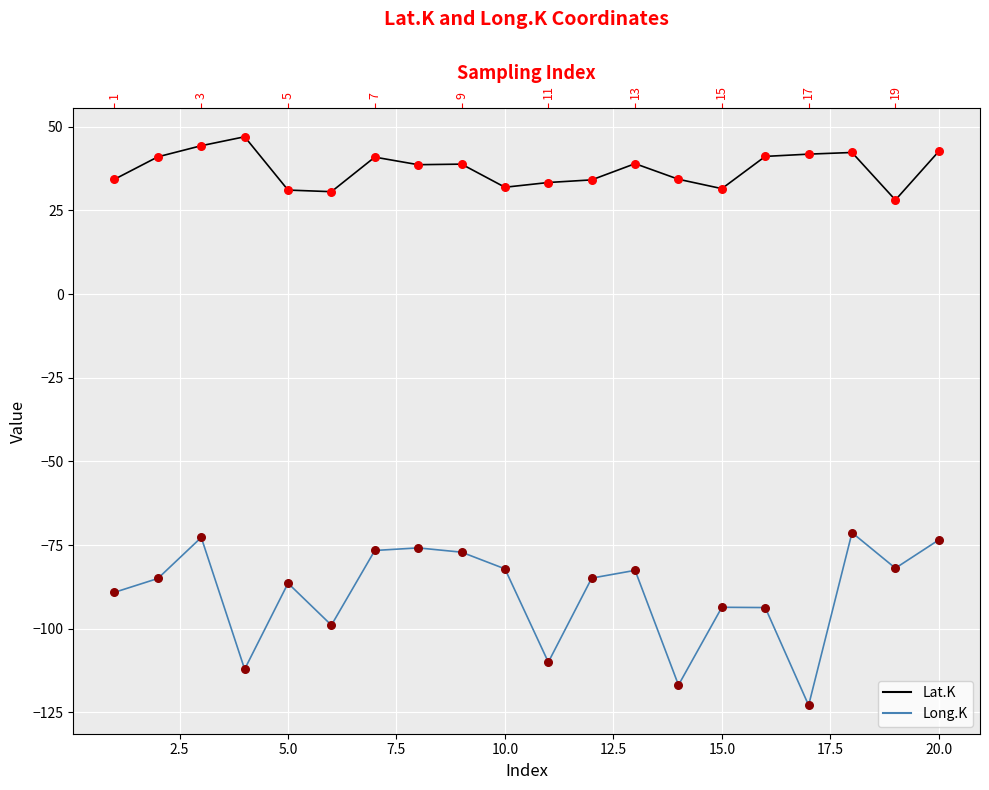

What are all the series names shown in the legend?

Lat.K, Long.K